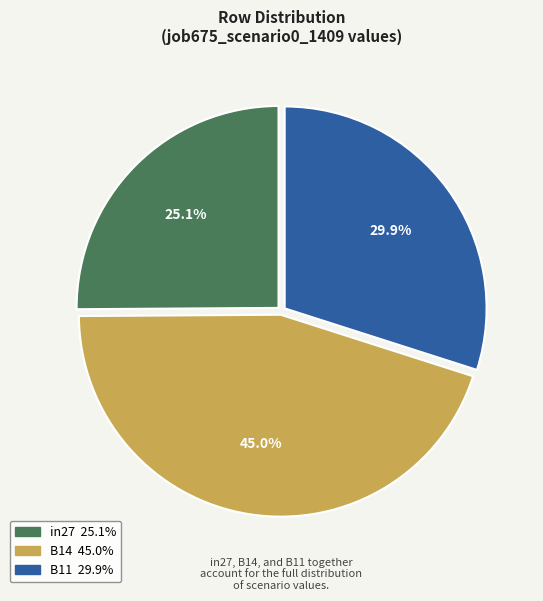

Is B11 the majority of the pie?

No